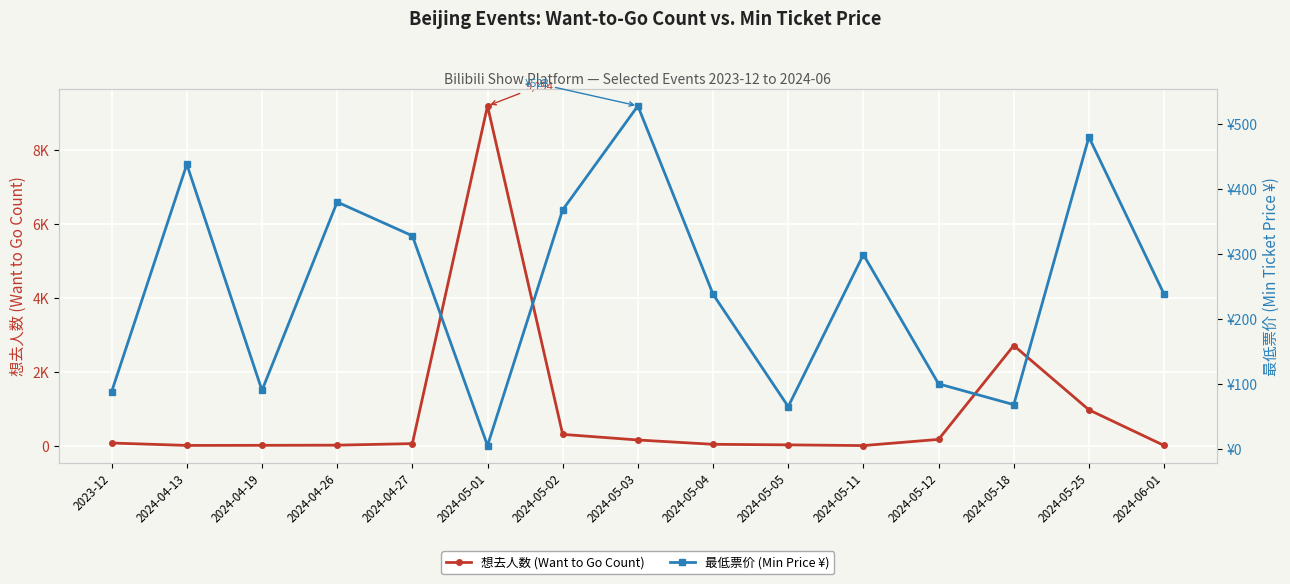

What is the maximum value for 最低票价 (Min Price ¥)?

528